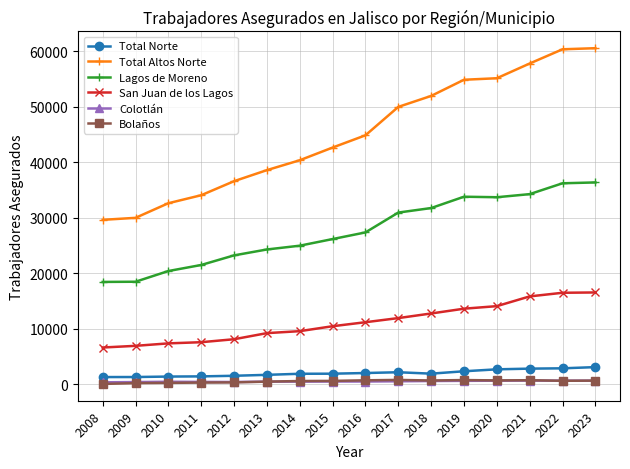

Read the Lagos de Moreno value at 2018, to the nearest 50.

31750